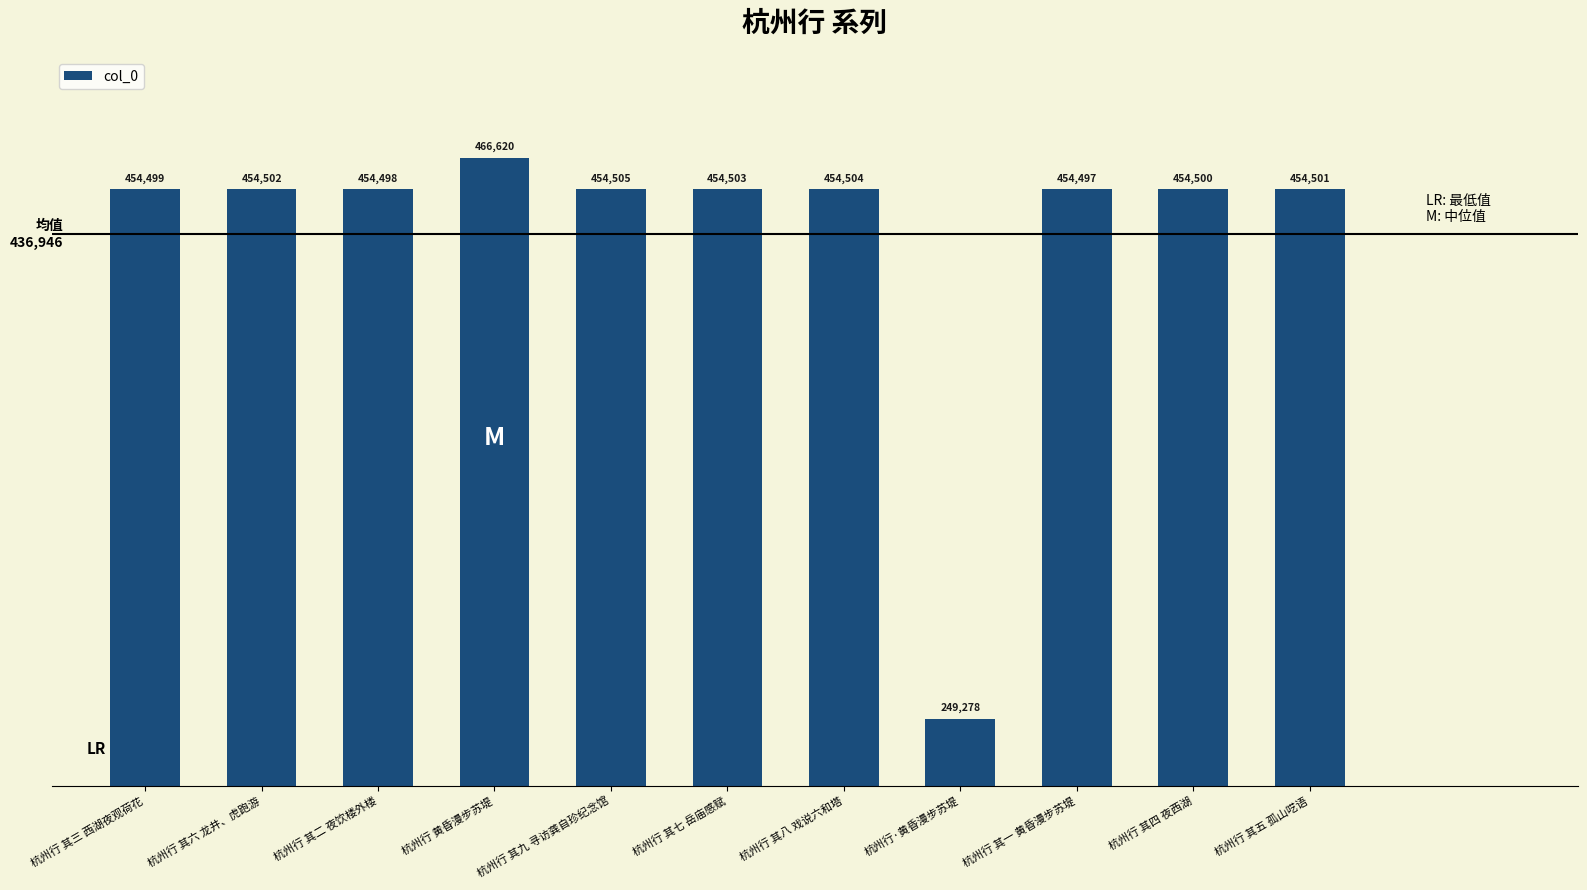

True or false: the data shows 626757 at 杭州行 黄昏漫步苏堤.

False